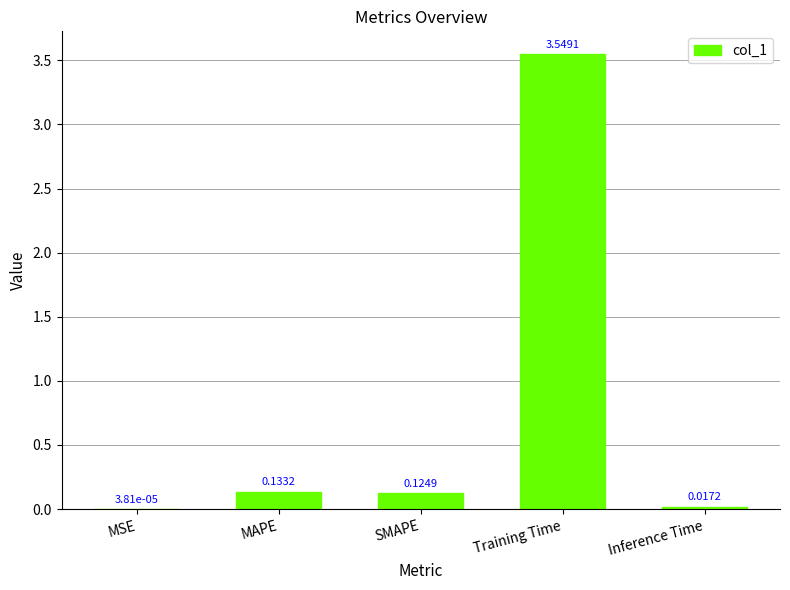

What is the sum of all values?

3.8